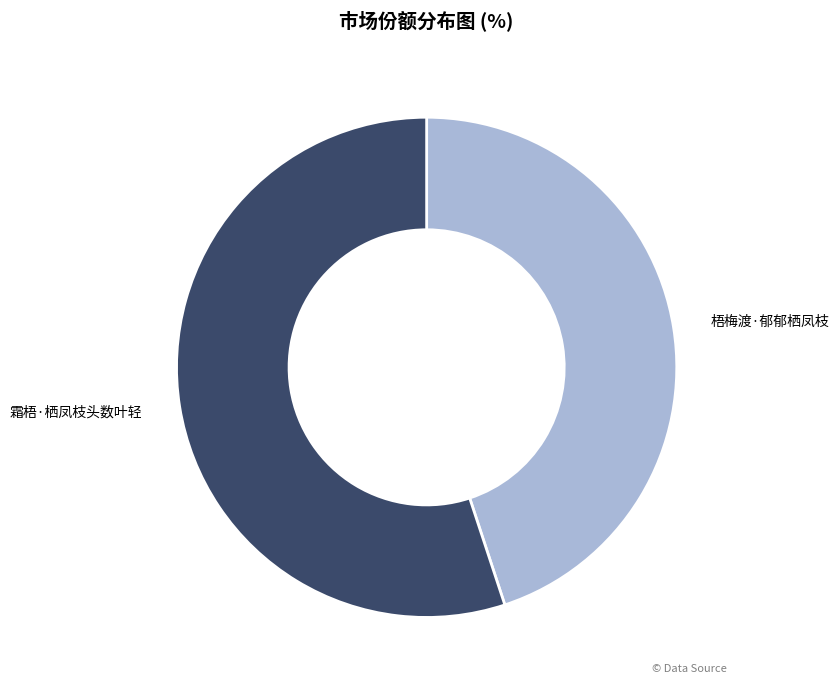

Is the sum of 霜梧·栖凤枝头数叶轻 and 梧梅渡·郁郁栖凤枝 greater than half?

Yes